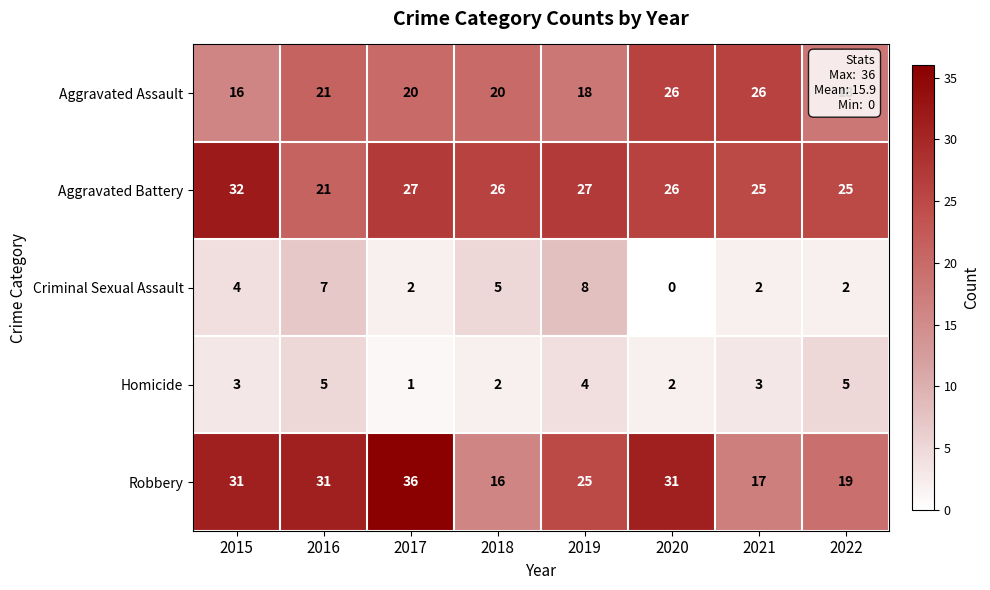

What is the spread (max minus min) of values at 2021?

24